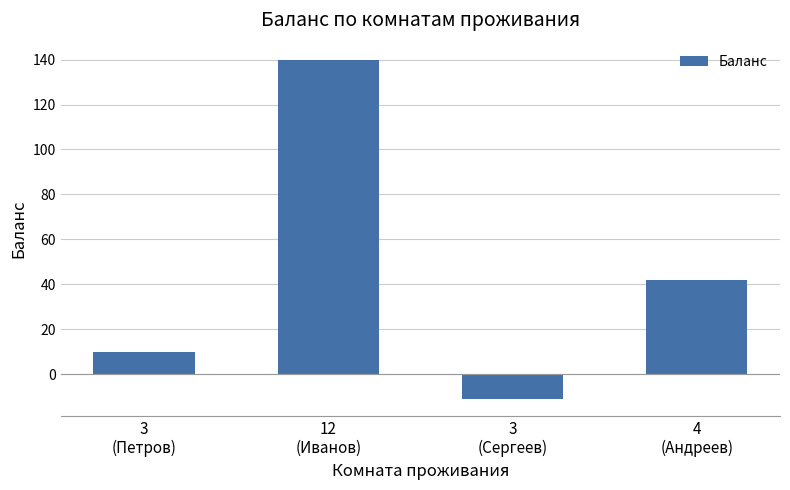

Reading right to left, extract all data points from this chart.

4
(Андреев)=42	3
(Сергеев)=-11	12
(Иванов)=140	3
(Петров)=10